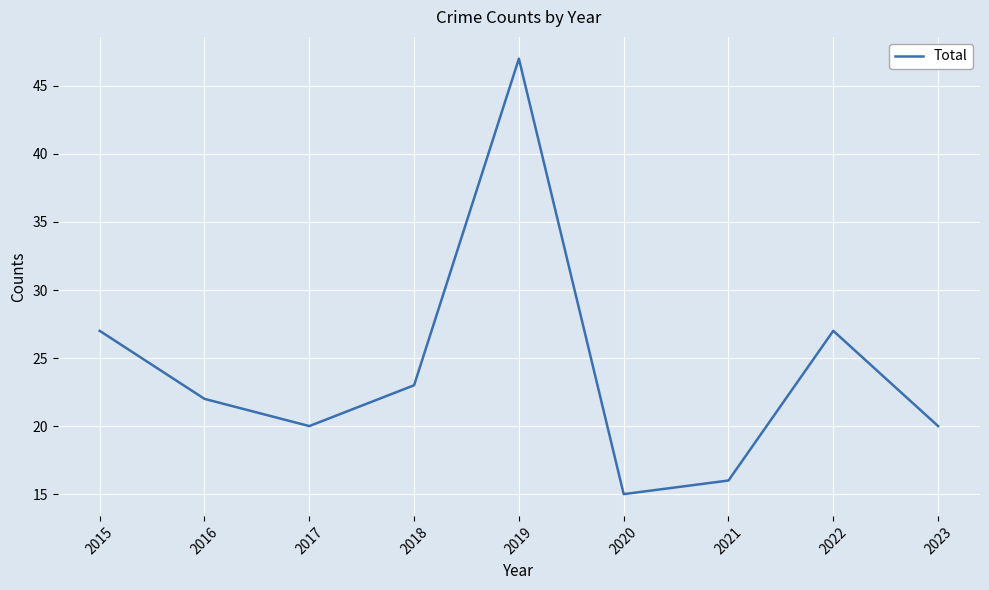

How many interior local peaks (higher than both neighbors) does the data have?

2